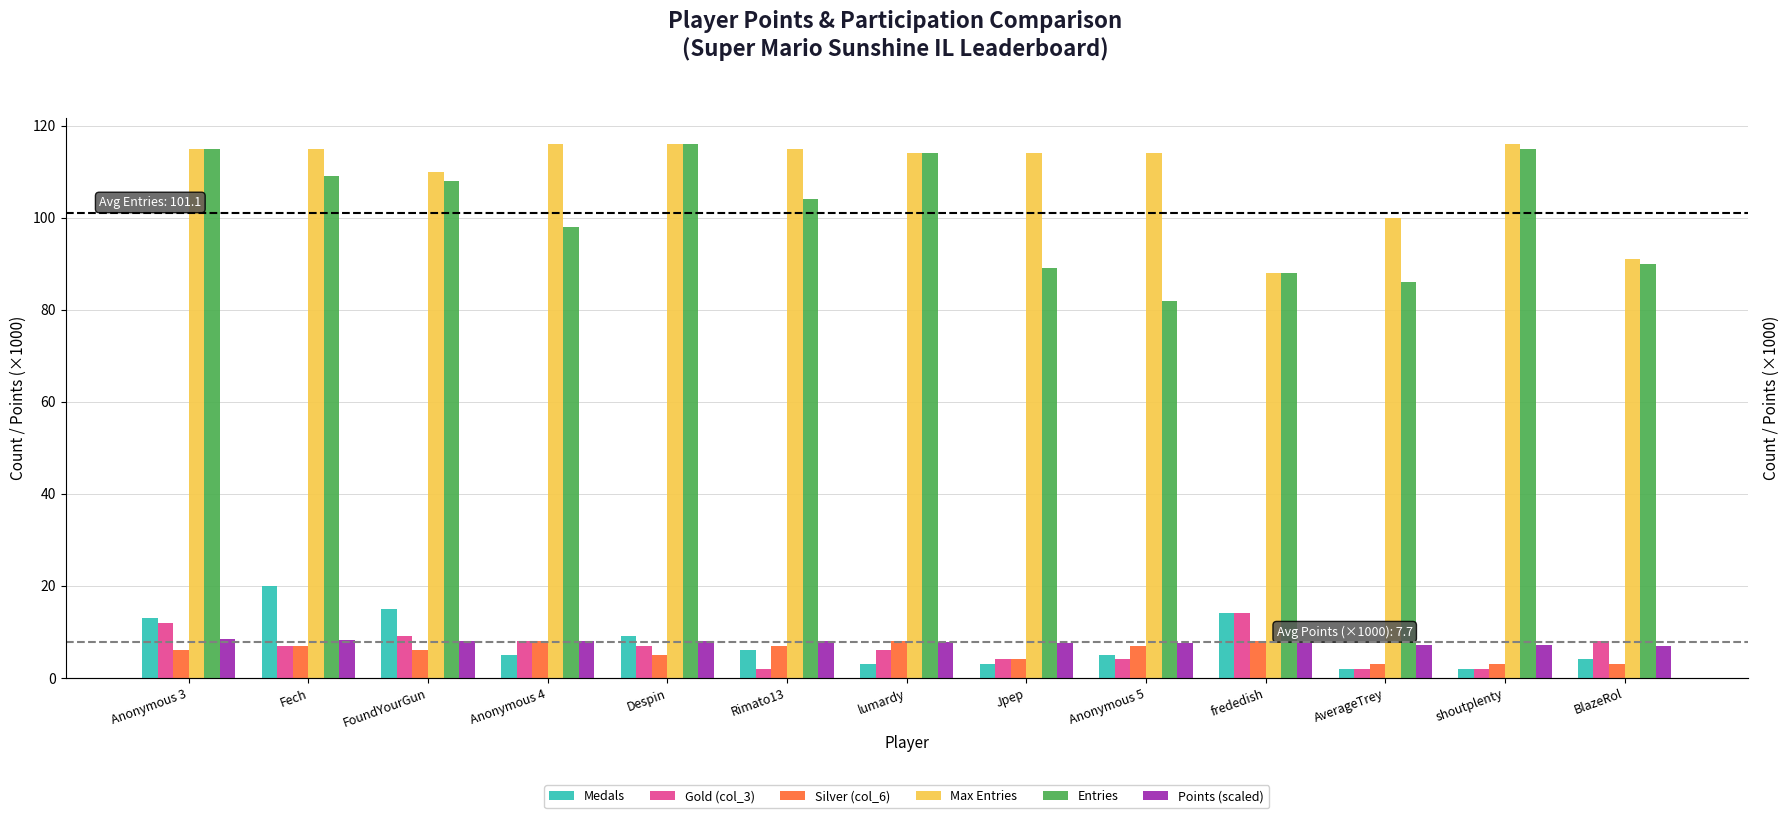

Reading left to right, transcribe all the data shown in this chart.

Medals: Anonymous 3=13.0	Fech=20.0	FoundYourGun=15.0	Anonymous 4=5.0	Despin=9.0	Rimato13=6.0	lumardy=3.0	Jpep=3.0	Anonymous 5=5.0	frededish=14.0	AverageTrey=2.0	shoutplenty=2.0	BlazeRol=4.0
Gold (col_3): Anonymous 3=12.0	Fech=7.0	FoundYourGun=9.0	Anonymous 4=8.0	Despin=7.0	Rimato13=2.0	lumardy=6.0	Jpep=4.0	Anonymous 5=4.0	frededish=14.0	AverageTrey=2.0	shoutplenty=2.0	BlazeRol=8.0
Silver (col_6): Anonymous 3=6.0	Fech=7.0	FoundYourGun=6.0	Anonymous 4=8.0	Despin=5.0	Rimato13=7.0	lumardy=8.0	Jpep=4.0	Anonymous 5=7.0	frededish=8.0	AverageTrey=3.0	shoutplenty=3.0	BlazeRol=3.0
Max Entries: Anonymous 3=115.0	Fech=115.0	FoundYourGun=110.0	Anonymous 4=116.0	Despin=116.0	Rimato13=115.0	lumardy=114.0	Jpep=114.0	Anonymous 5=114.0	frededish=88.0	AverageTrey=100.0	shoutplenty=116.0	BlazeRol=91.0
Entries: Anonymous 3=115.0	Fech=109.0	FoundYourGun=108.0	Anonymous 4=98.0	Despin=116.0	Rimato13=104.0	lumardy=114.0	Jpep=89.0	Anonymous 5=82.0	frededish=88.0	AverageTrey=86.0	shoutplenty=115.0	BlazeRol=90.0
Points (scaled): Anonymous 3=8.4	Fech=8.2	FoundYourGun=8.1	Anonymous 4=8.0	Despin=8.0	Rimato13=7.9	lumardy=7.8	Jpep=7.6	Anonymous 5=7.6	frededish=7.5	AverageTrey=7.2	shoutplenty=7.1	BlazeRol=7.0